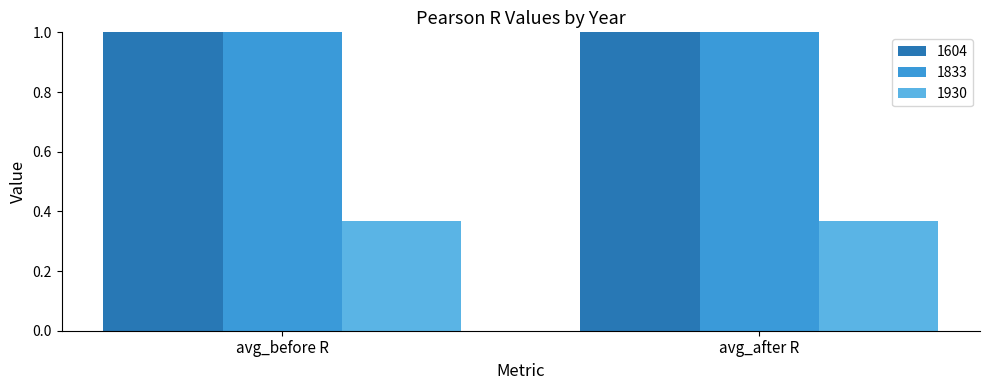

Count the number of categories in the chart.

2